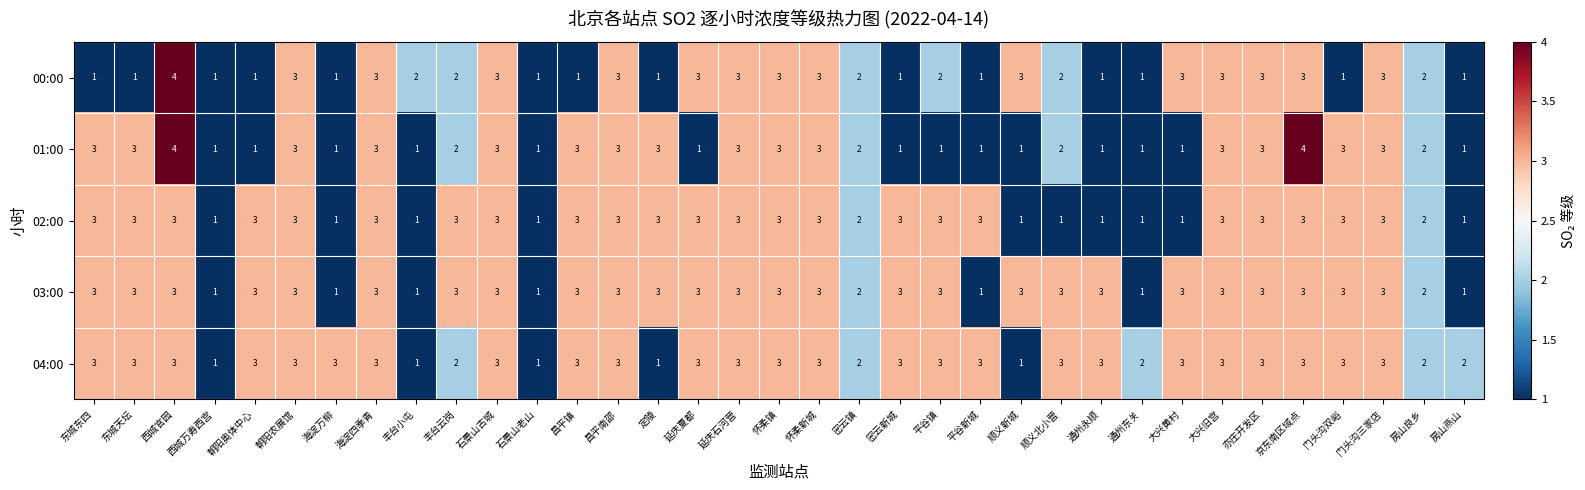

How many 01:00 values are between 1 and 3?

33